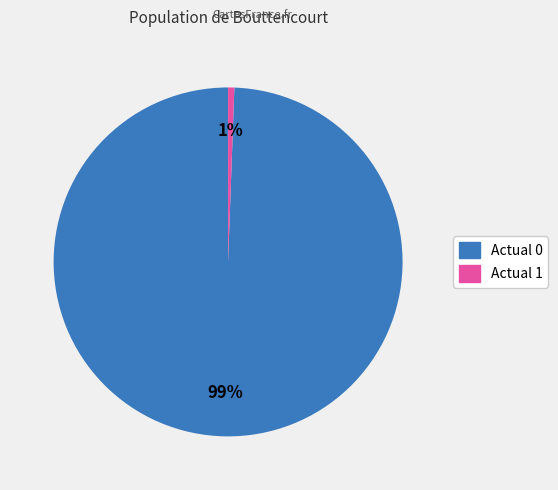

How many segments does this pie chart have?

2